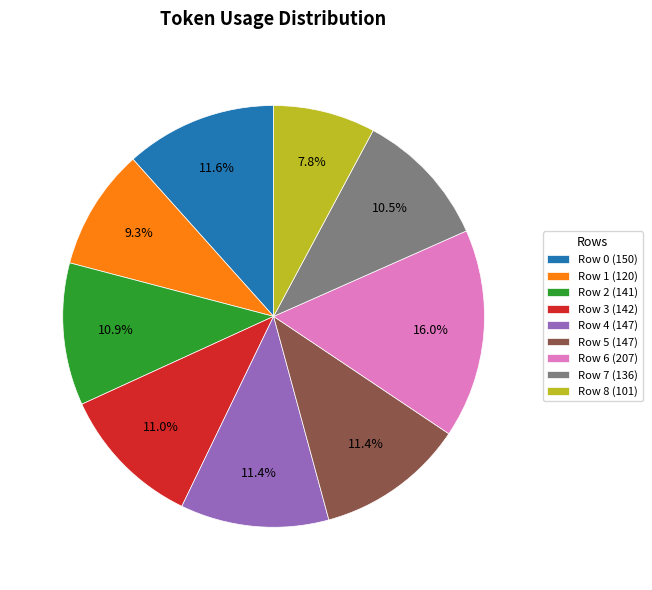

Does Row 3 represent more than half of the total?

No